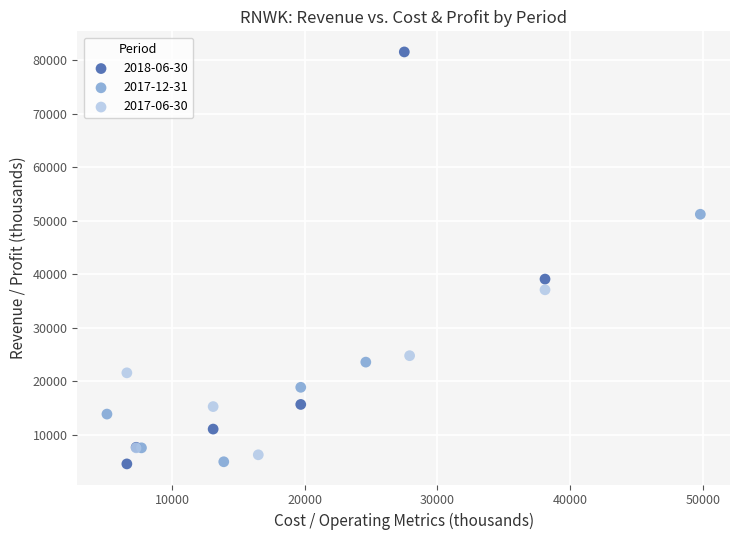

Which series reaches the maximum Y coordinate?

2018-06-30